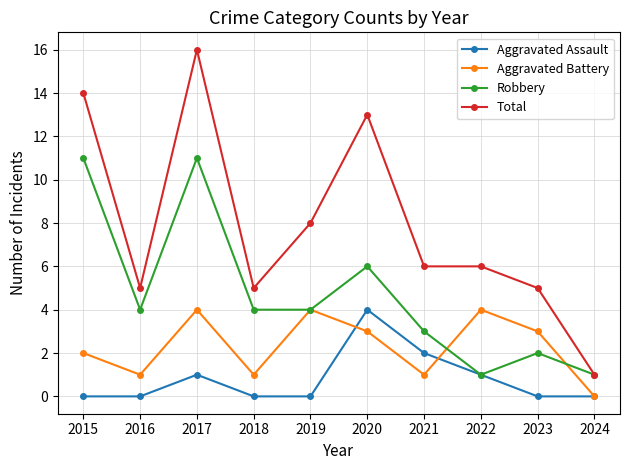

What is the value of the Total point at the 5th from the left?

8